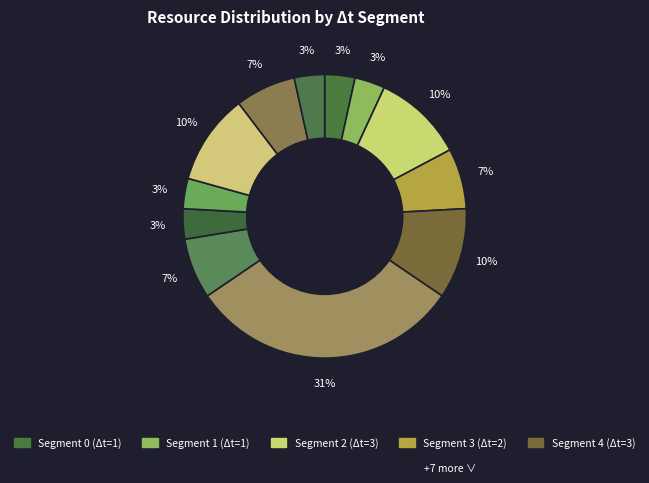

Which slice is the largest?

5